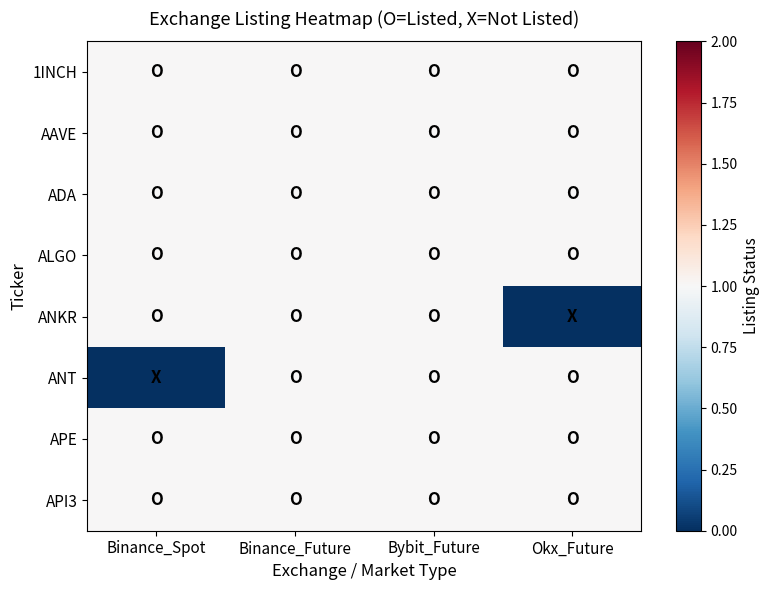

Reading right to left, what are all the values shown in this chart?

1INCH: Okx_Future=1	Bybit_Future=1	Binance_Future=1	Binance_Spot=1
AAVE: Okx_Future=1	Bybit_Future=1	Binance_Future=1	Binance_Spot=1
ADA: Okx_Future=1	Bybit_Future=1	Binance_Future=1	Binance_Spot=1
ALGO: Okx_Future=1	Bybit_Future=1	Binance_Future=1	Binance_Spot=1
ANKR: Okx_Future=0	Bybit_Future=1	Binance_Future=1	Binance_Spot=1
ANT: Okx_Future=1	Bybit_Future=1	Binance_Future=1	Binance_Spot=0
APE: Okx_Future=1	Bybit_Future=1	Binance_Future=1	Binance_Spot=1
API3: Okx_Future=1	Bybit_Future=1	Binance_Future=1	Binance_Spot=1